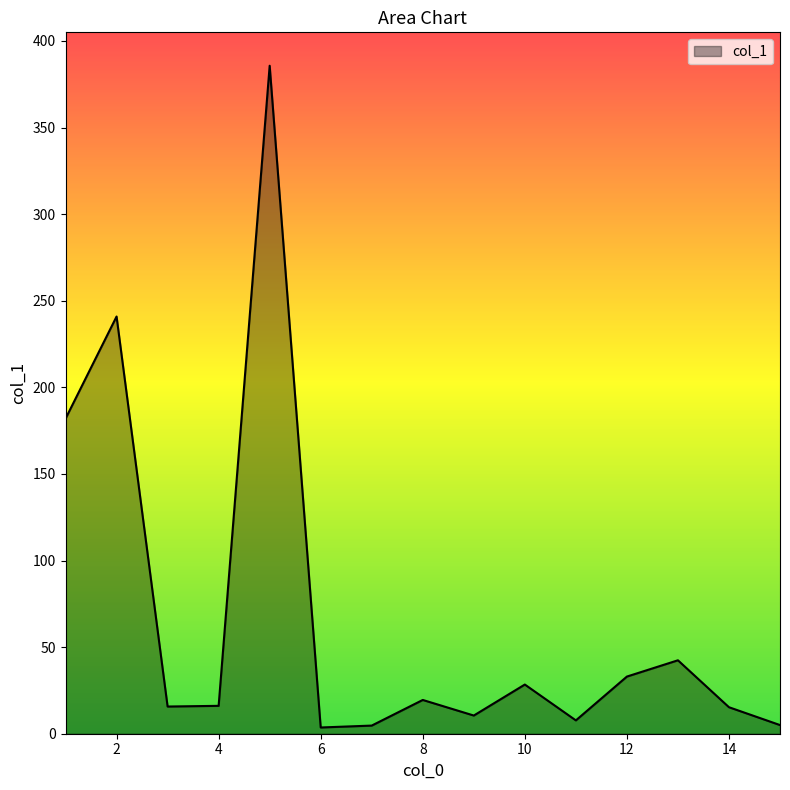

What is the greatest value displayed?

385.7